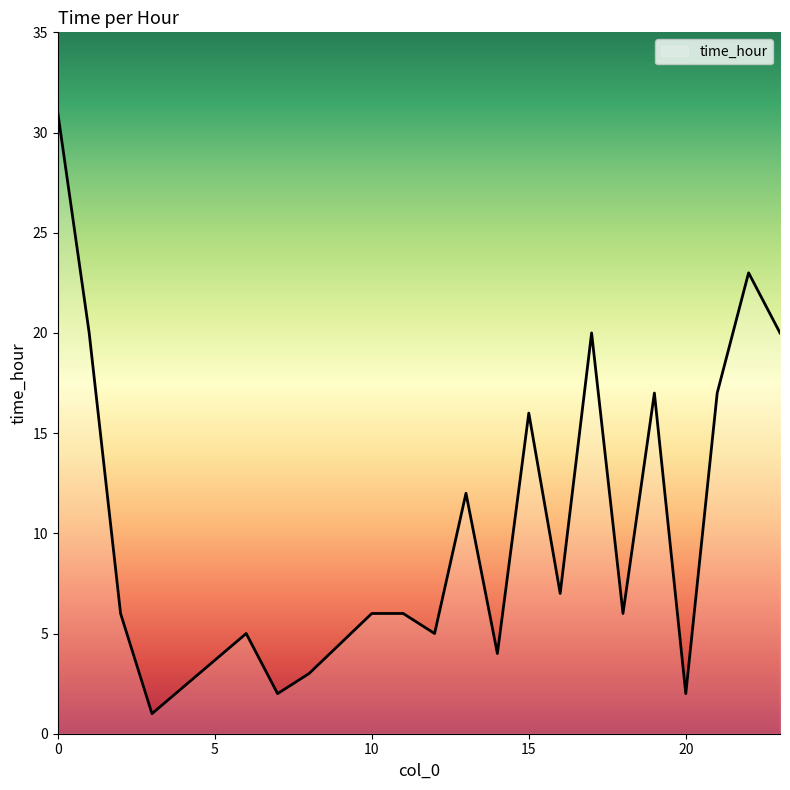

What is the greatest value displayed?

31